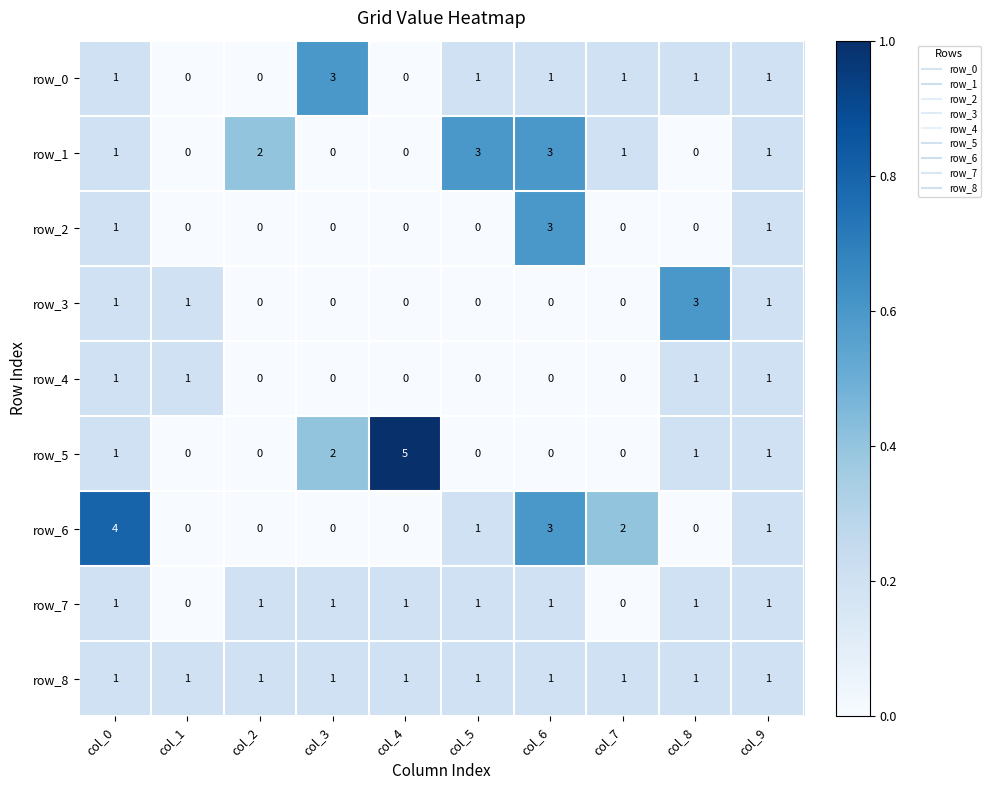

Which series changed the most between col_0 and col_5?

row_6